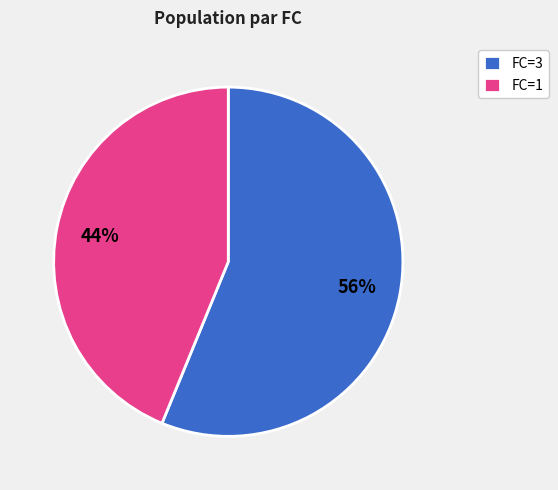

Is there any slice that represents more than half of the pie?

Yes